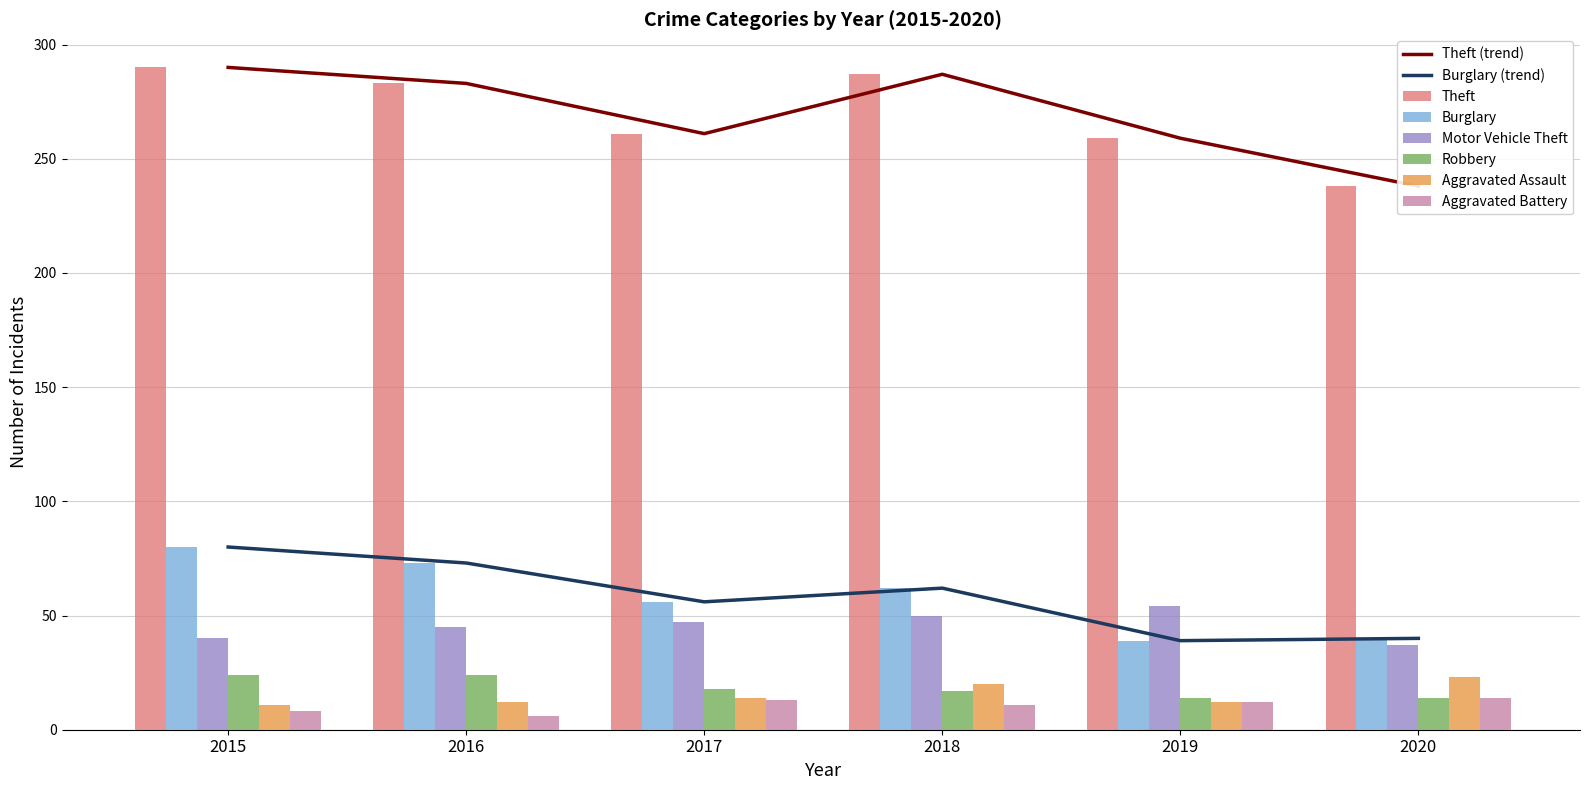

What is the spread (max minus min) of values at 2015?

282